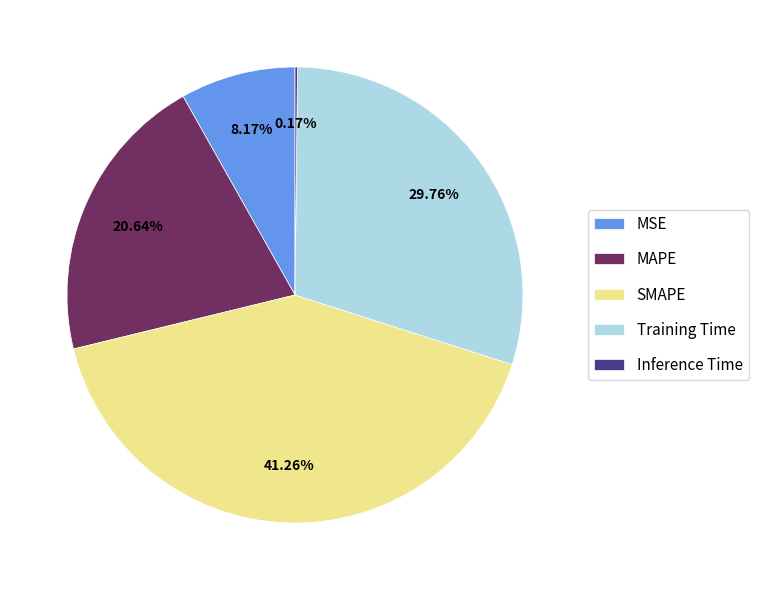

Does any single category account for the majority?

No